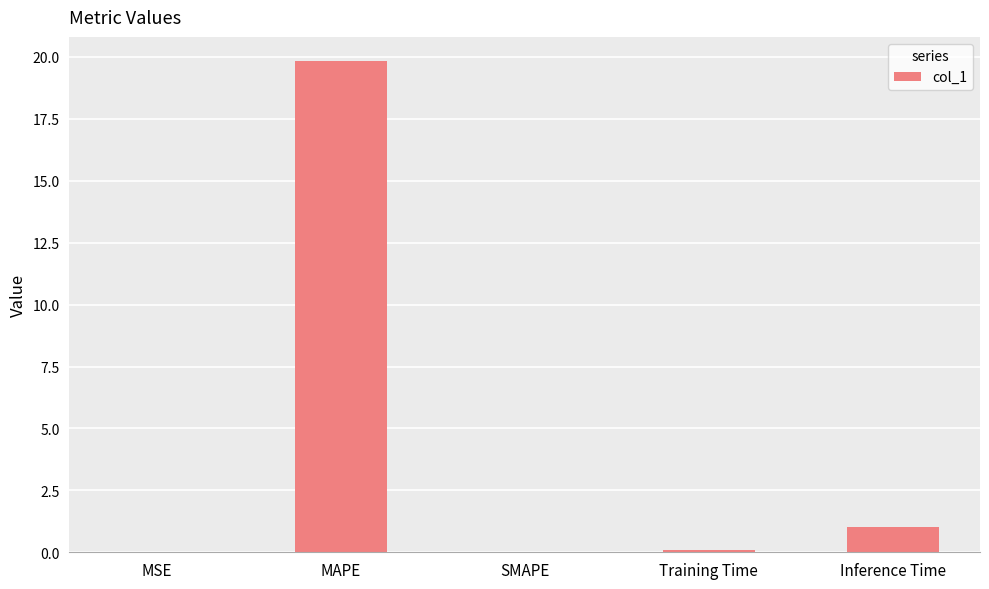

How many series are shown in this chart?

1